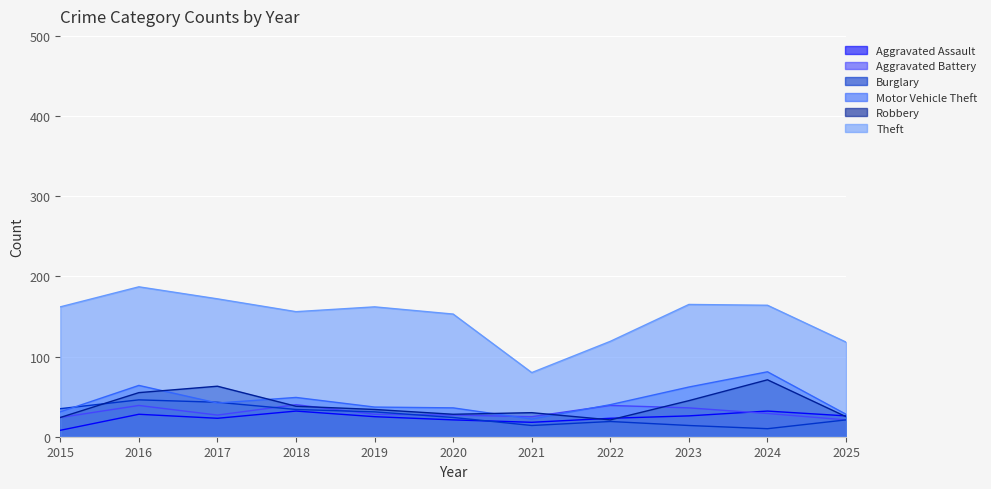

True or false: Motor Vehicle Theft has a value of 37 at 2019.

True